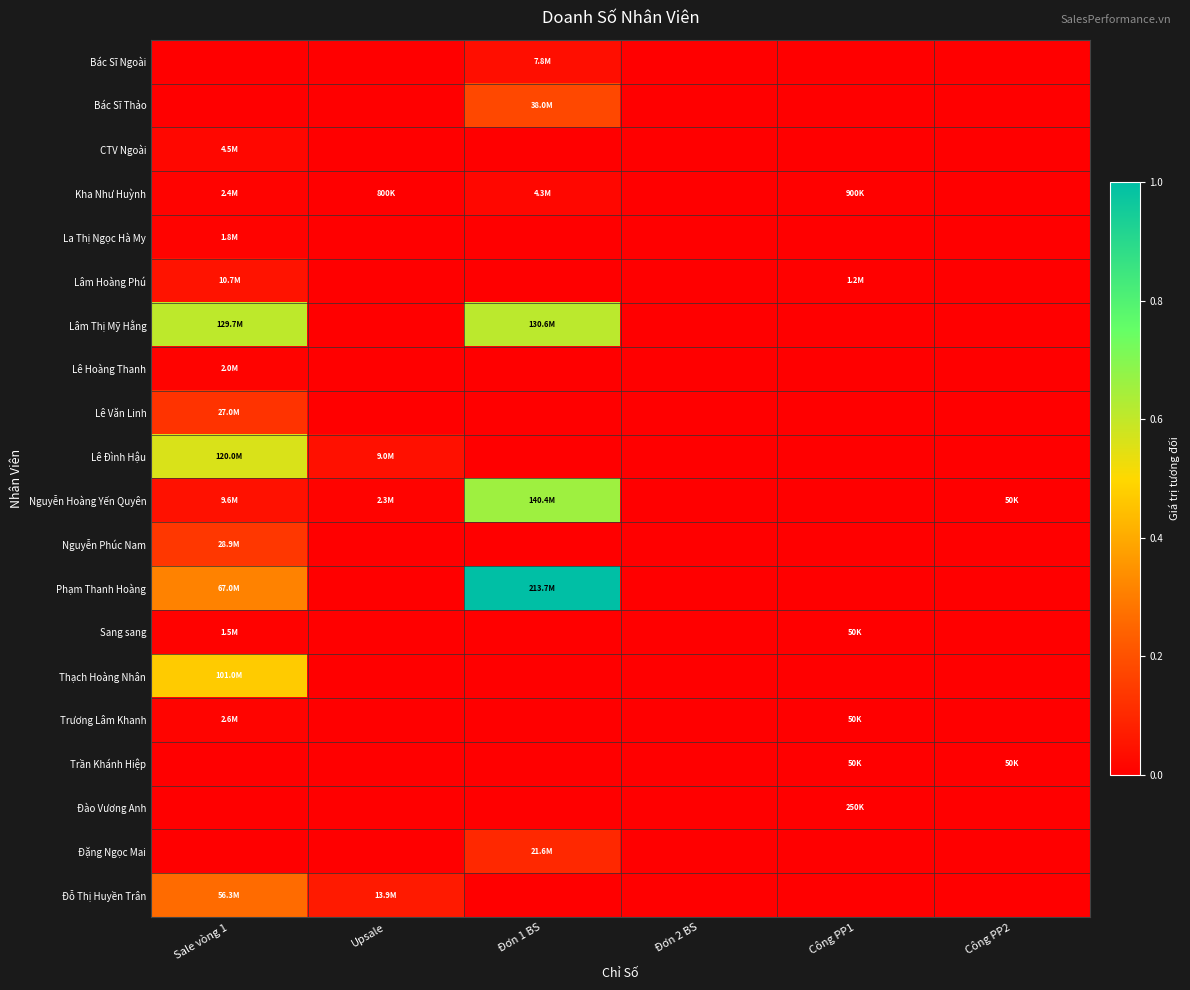

List the series in order of their peak value, lowest first.

Trần Khánh Hiệp, Đào Vương Anh, Sang sang, La Thị Ngọc Hà My, Lê Hoàng Thanh, Trương Lâm Khanh, Kha Như Huỳnh, CTV Ngoài, Bác Sĩ Ngoài, Lâm Hoàng Phú, Đặng Ngọc Mai, Lê Văn Linh, Nguyễn Phúc Nam, Bác Sĩ Thảo, Đỗ Thị Huyền Trân, Thạch Hoàng Nhân, Lê Đình Hậu, Lâm Thị Mỹ Hằng, Nguyễn Hoàng Yến Quyên, Phạm Thanh Hoàng